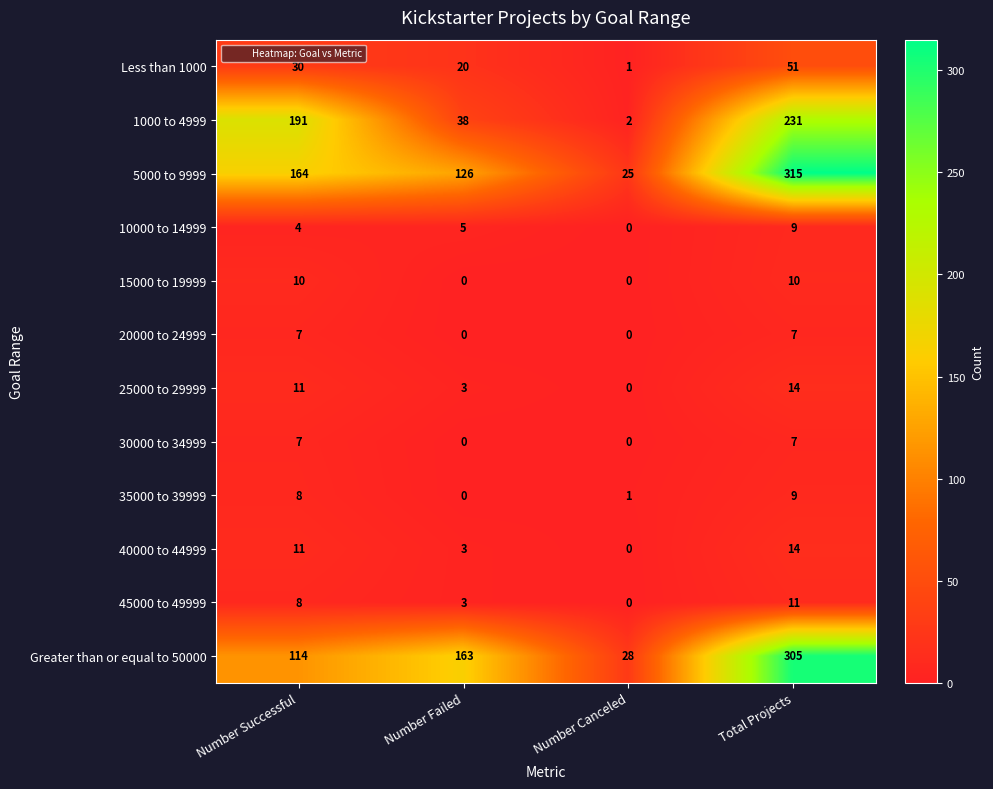

At which category is the sum across all series the highest?

Total Projects